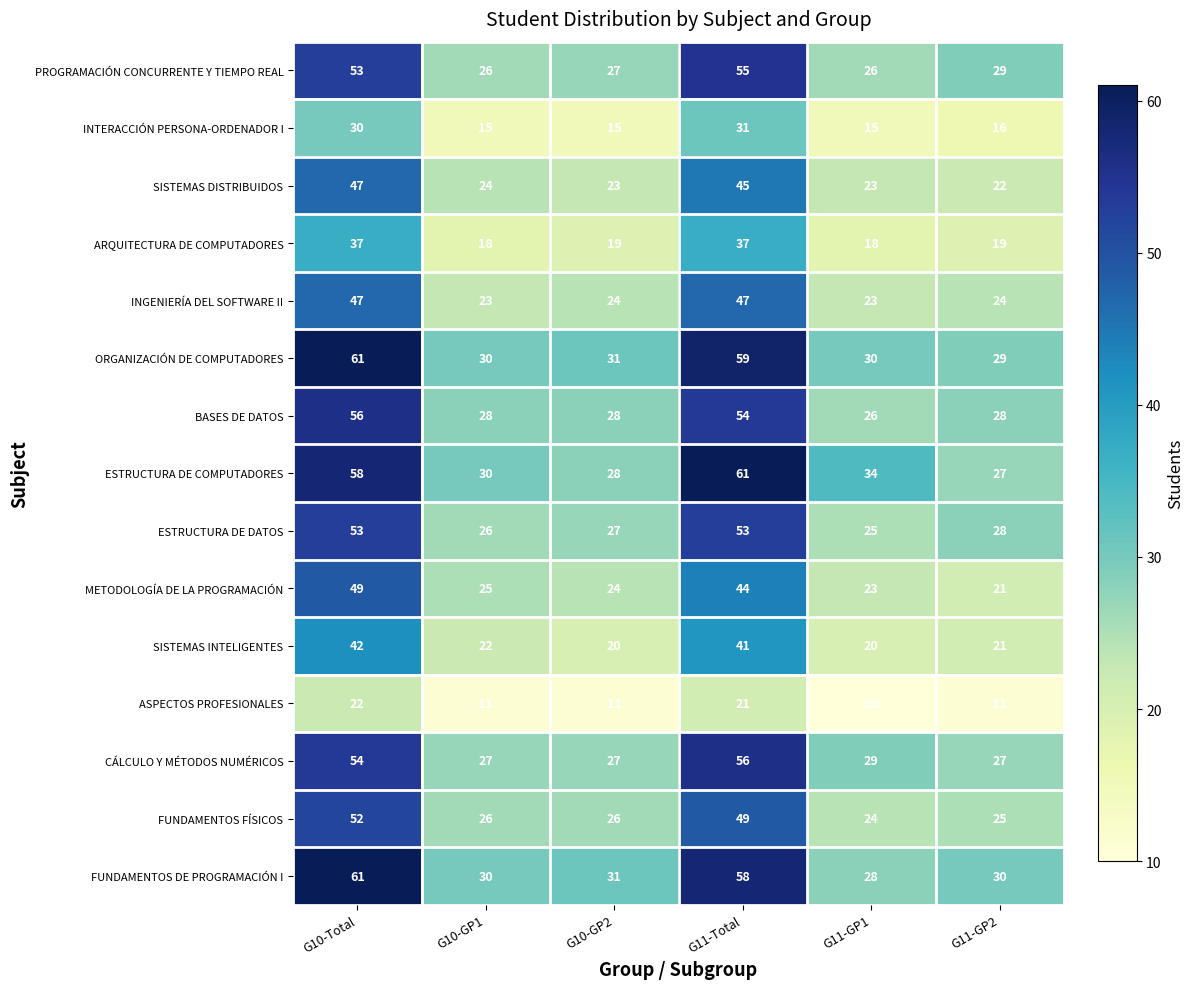

What is the average value of the ESTRUCTURA DE DATOS series?

35